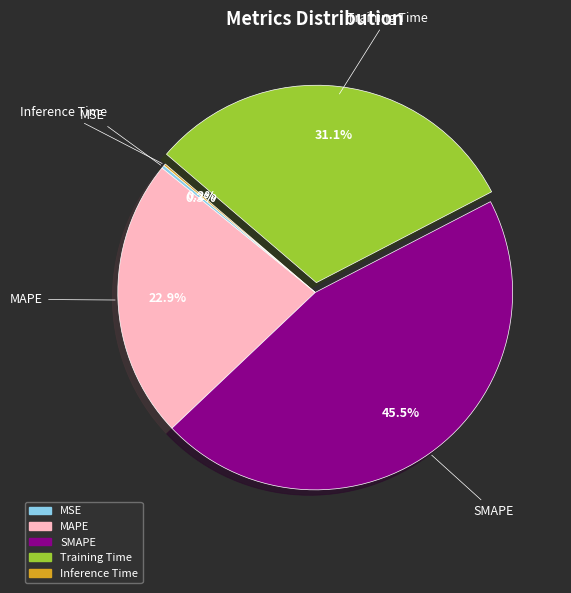

Which slice is the largest?

SMAPE